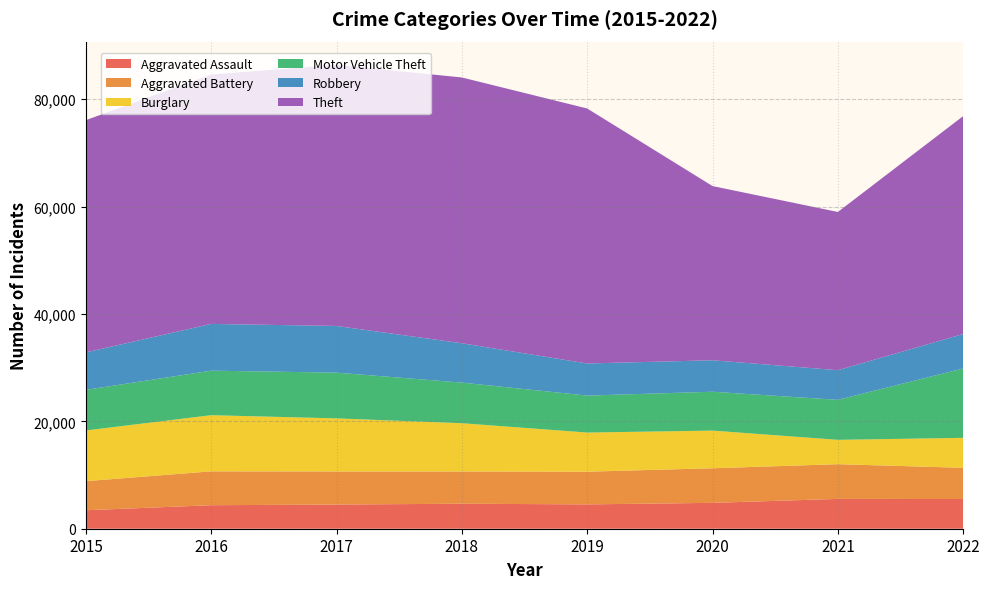

Reading left to right, transcribe all the data shown in this chart.

Aggravated Assault: 3442	4381	4504	4658	4534	4819	5553	5541
Aggravated Battery: 5421	6308	6166	6011	6092	6444	6468	5807
Burglary: 9444	10460	9884	8984	7290	7014	4536	5580
Motor Vehicle Theft: 7567	8295	8522	7568	6887	7242	7454	12925
Robbery: 6976	8709	8696	7328	5977	5861	5519	6422
Theft: 43261	46457	48643	49511	47501	32451	29474	40594